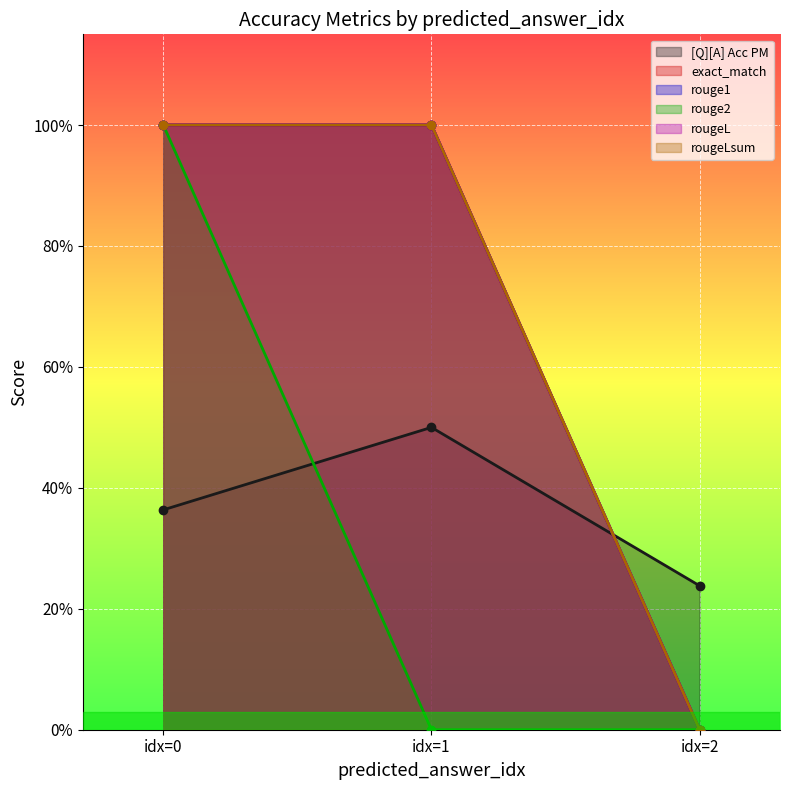

Reading left to right, extract all data points from this chart.

[Q][A] Acc PM: 0.4	0.5	0.2
exact_match: 1.0	1.0	0.0
rouge1: 1.0	1.0	0.0
rouge2: 1.0	0.0	0.0
rougeL: 1.0	1.0	0.0
rougeLsum: 1.0	1.0	0.0